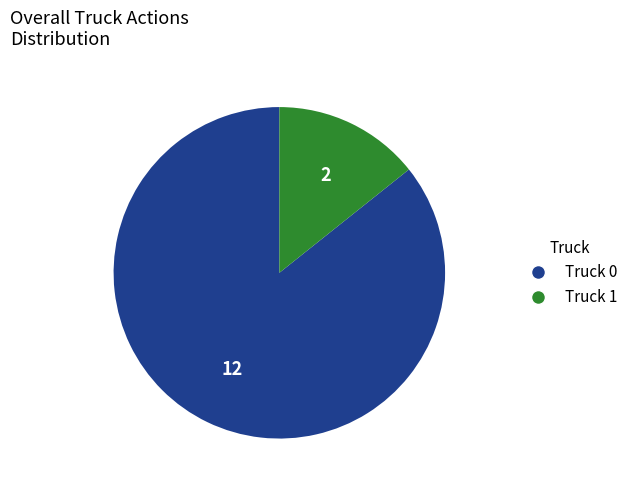

Is it true that Truck 1 is 14% of the pie?

True